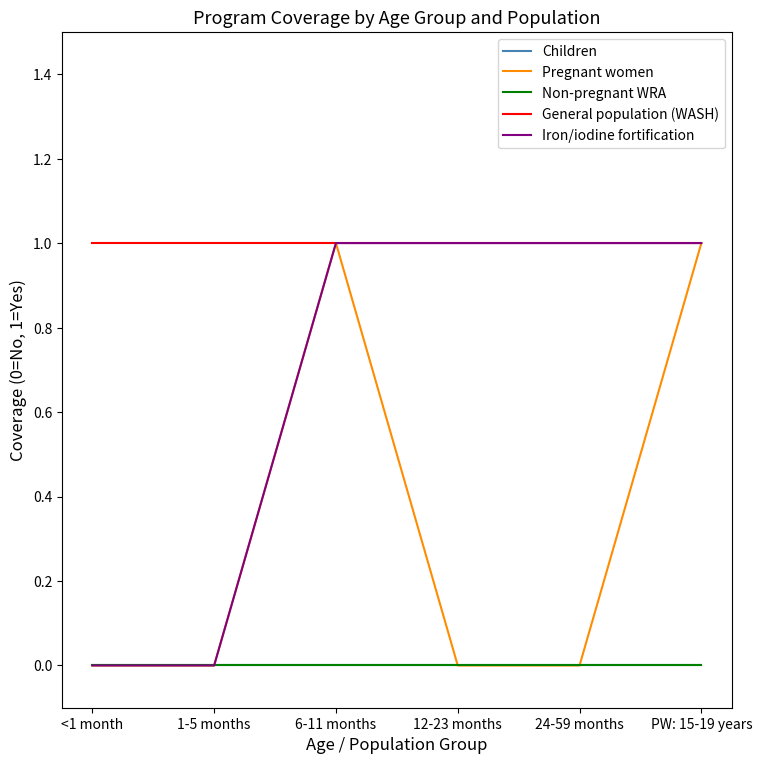

What is the total value across all series at 24-59 months?

2